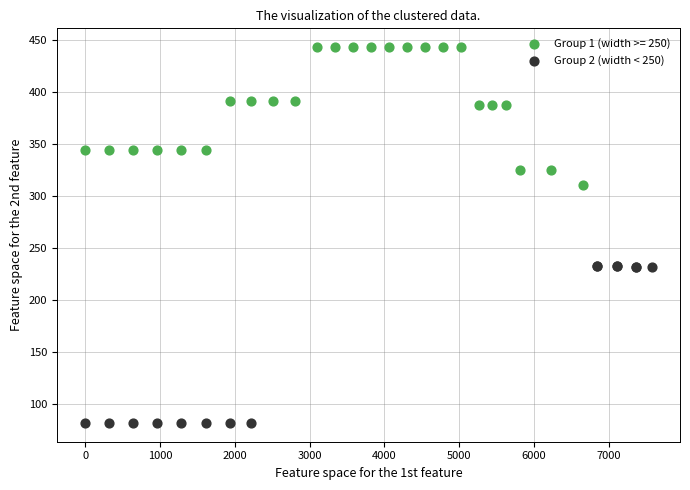

Which series contains the lowest Y value?

Group 2 (width < 250)